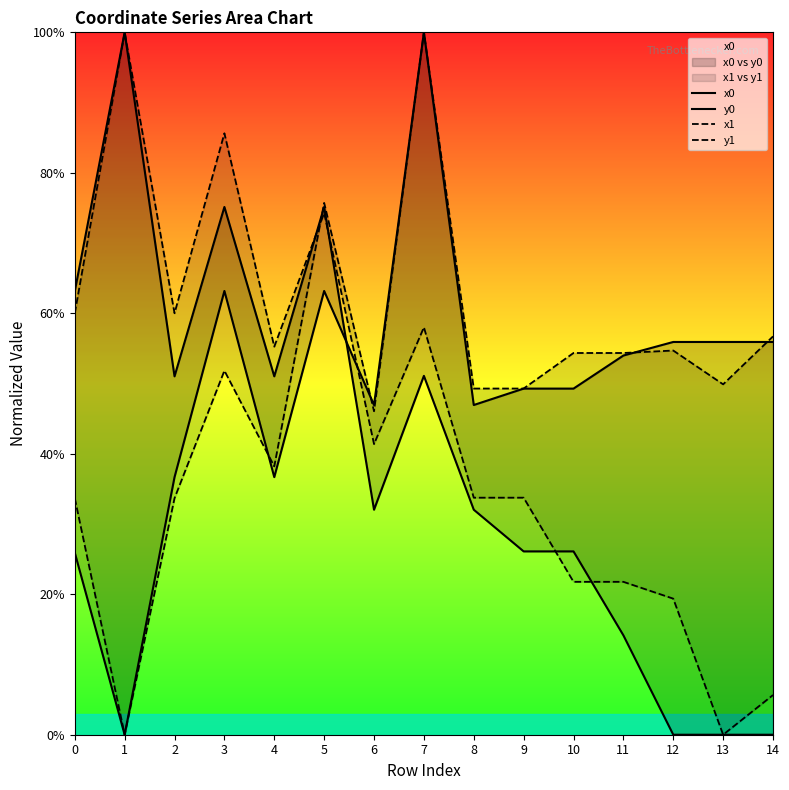

Which has a higher value, 4 or 14?

4